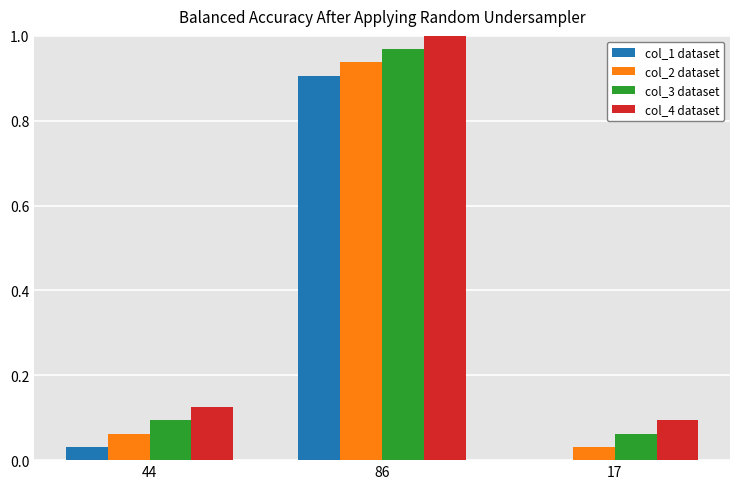

Is the value of col_4 dataset at 44 greater than the value of col_1 dataset at 44?

Yes